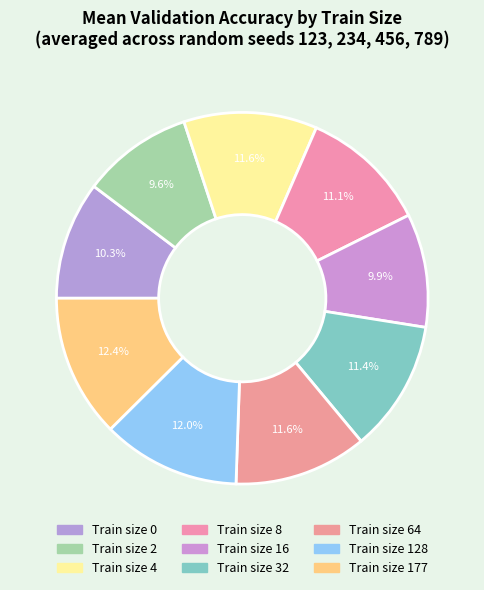

Does any single category account for the majority?

No